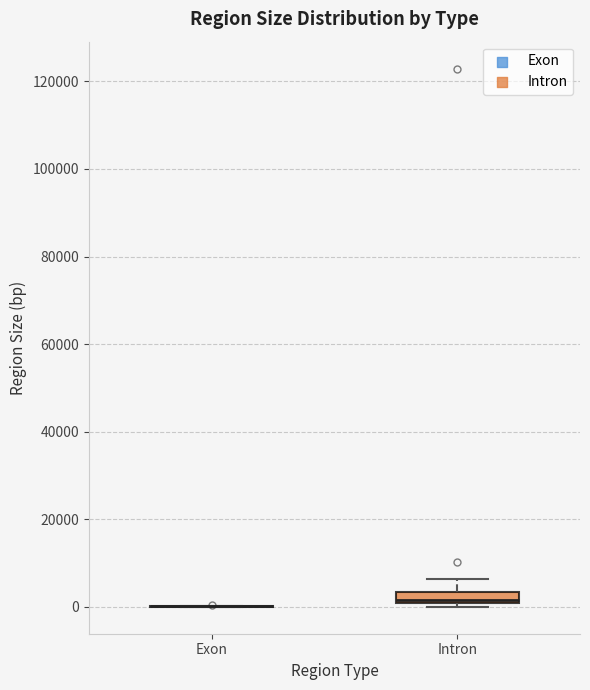

Which box is the tallest, from its lower edge to its upper edge?

Intron